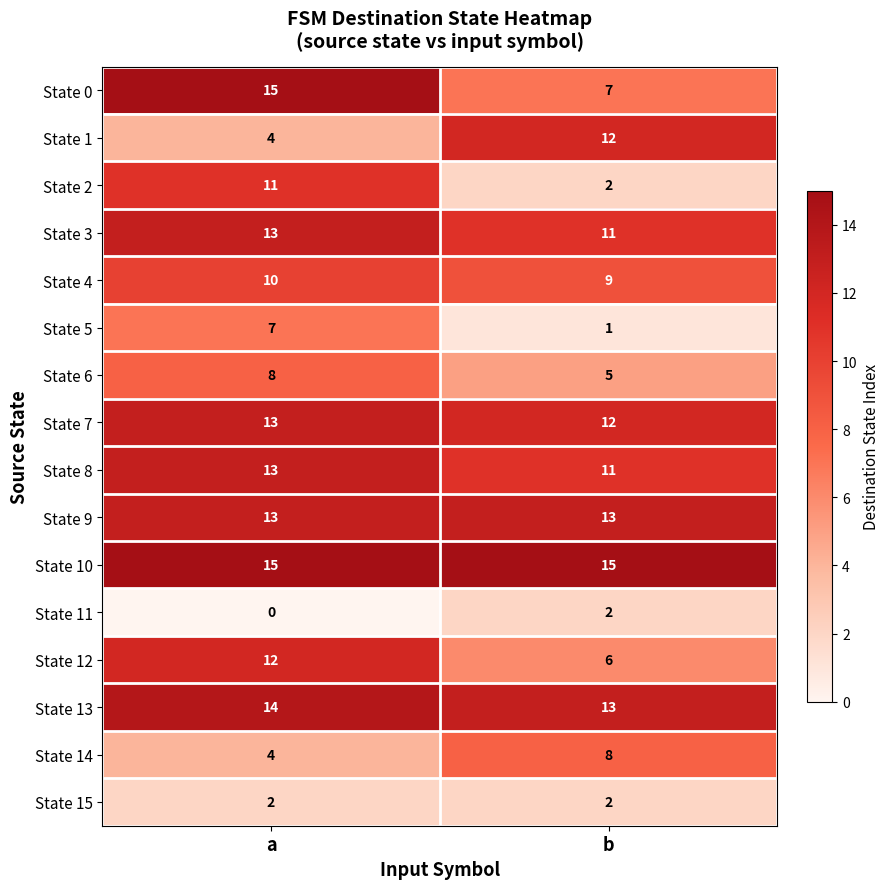

At which category is the sum across all series the highest?

a